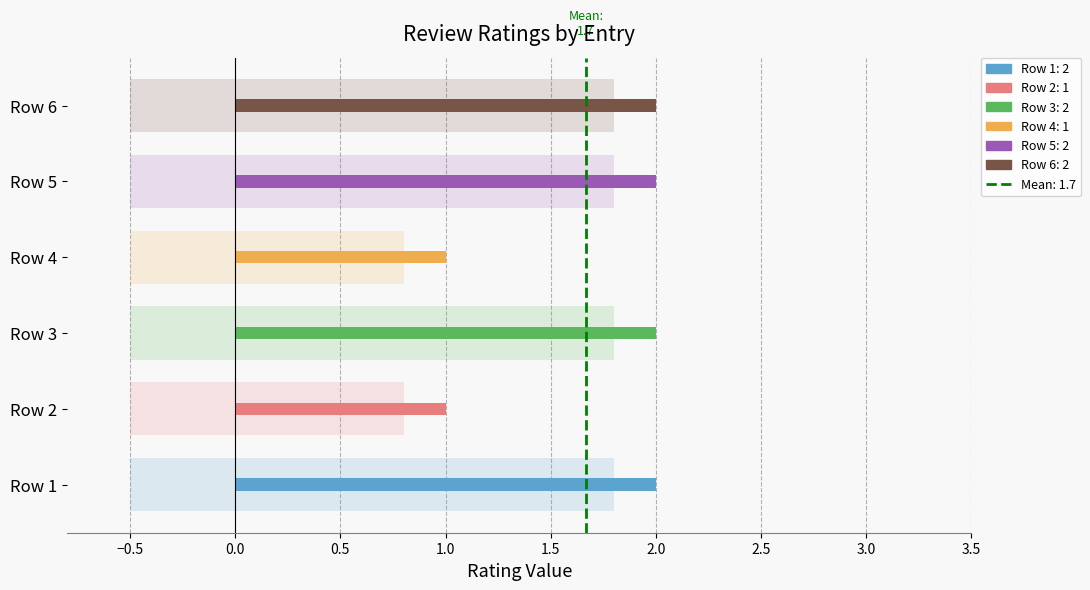

Which has a higher value, Row 6 or Row 4?

Row 6